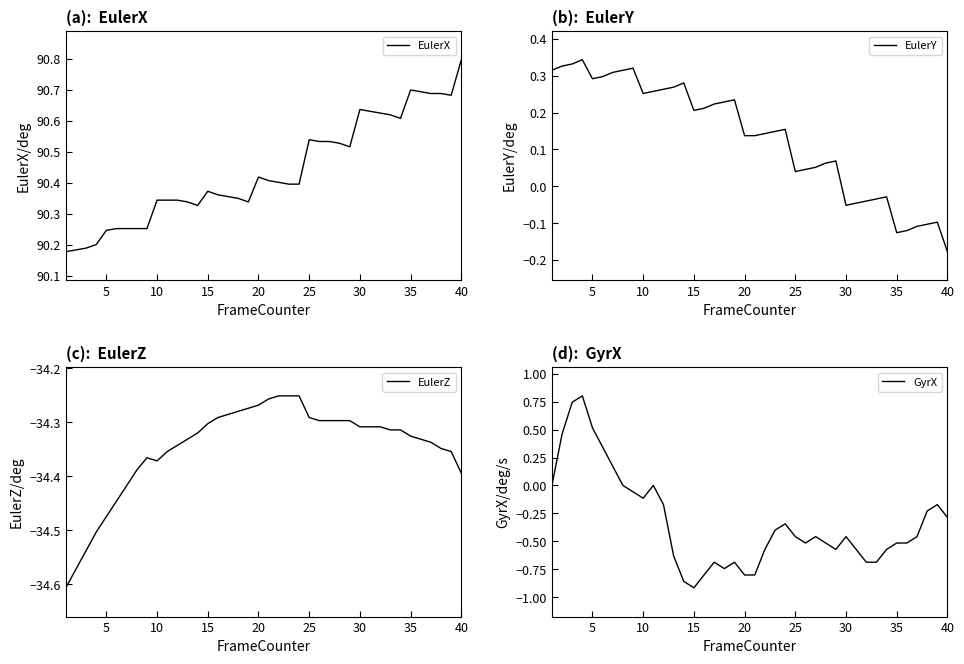

True or false: EulerY and EulerX intersect in this chart.

False